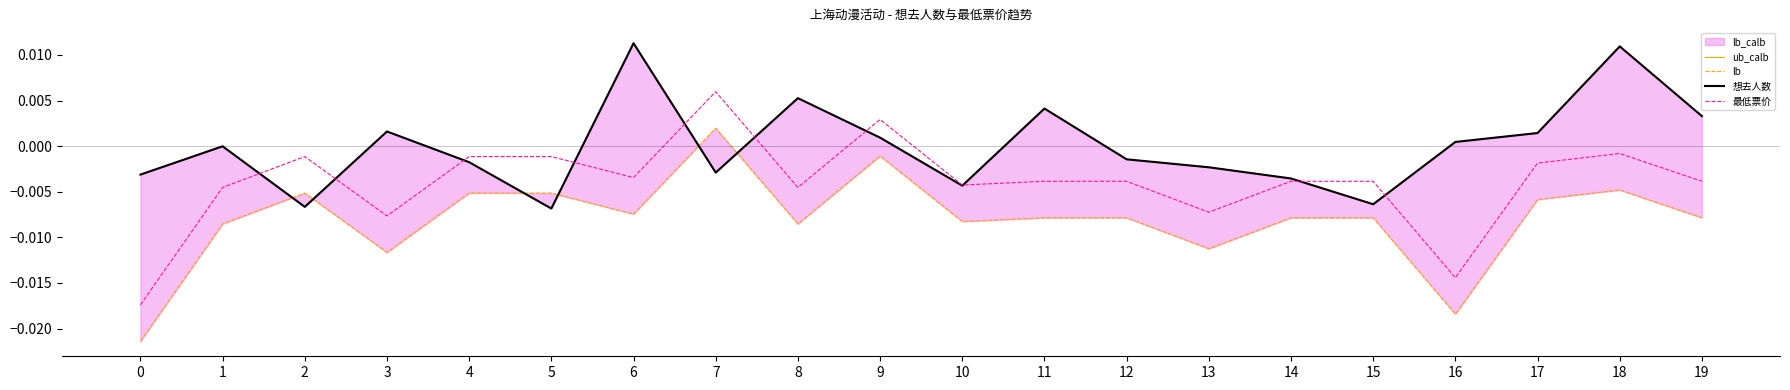

At which category is the sum across all series the highest?

18